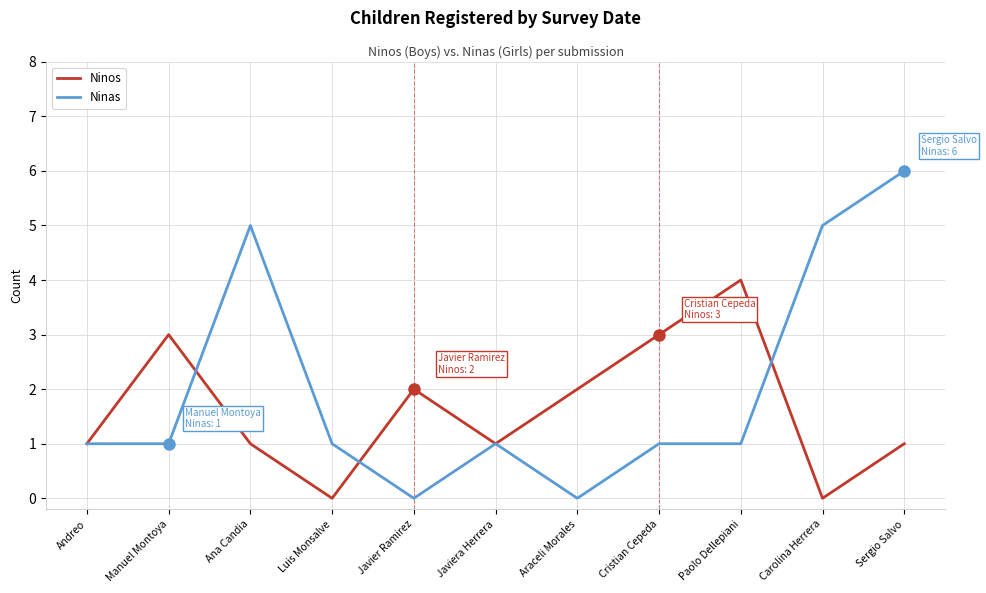

Reading right to left, what are all the values shown in this chart?

Ninos: Sergio Salvo=1	Carolina Herrera=0	Paolo Dellepiani=4	Cristian Cepeda=3	Araceli Morales=2	Javiera Herrera=1	Javier Ramirez=2	Luis Monsalve=0	Ana Candia=1	Manuel Montoya=3	Andreo=1
Ninas: Sergio Salvo=6	Carolina Herrera=5	Paolo Dellepiani=1	Cristian Cepeda=1	Araceli Morales=0	Javiera Herrera=1	Javier Ramirez=0	Luis Monsalve=1	Ana Candia=5	Manuel Montoya=1	Andreo=1